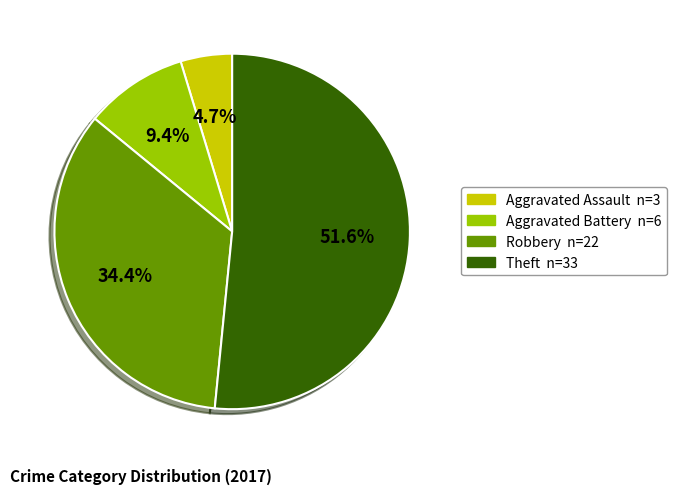

True or false: Theft accounts for 43% of the total.

False